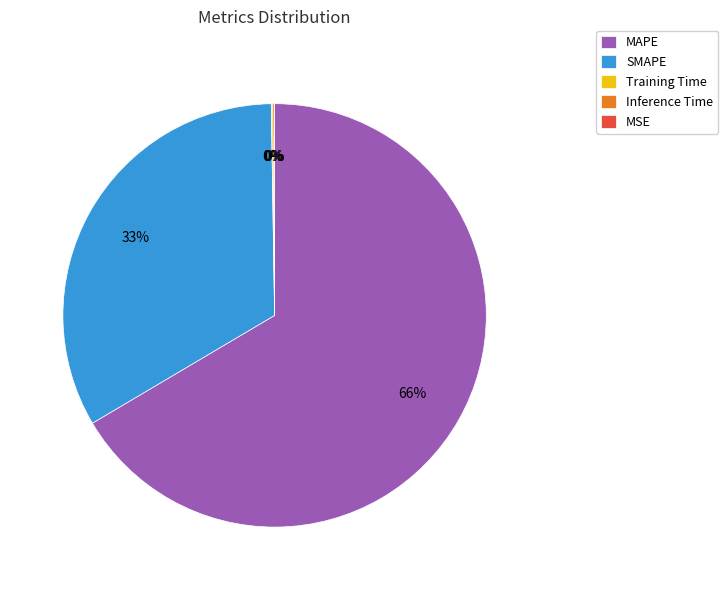

Which category has the biggest portion of the pie?

MAPE